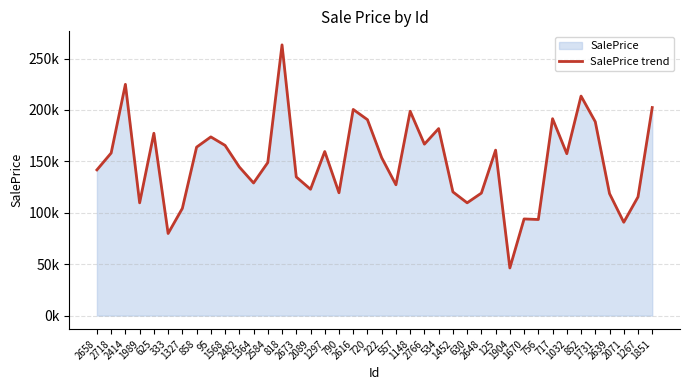

What position from the right is 2414?

38